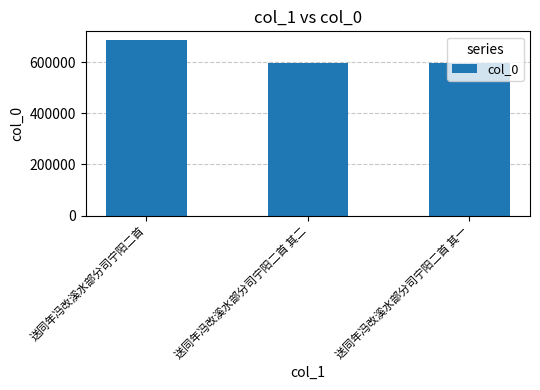

What is the smallest value displayed?

596293